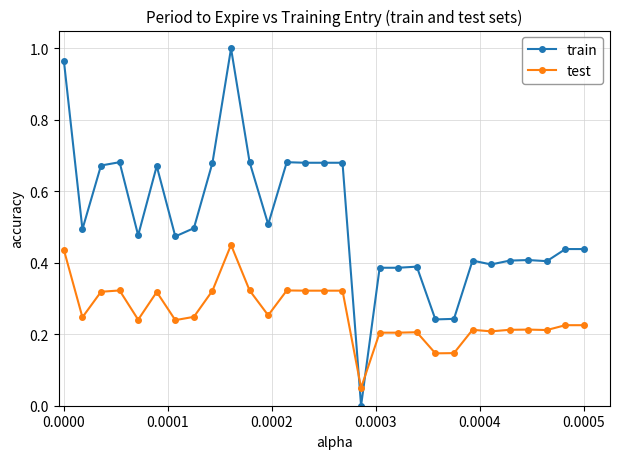

True or false: train has more than 0 points higher than both neighbors.

True